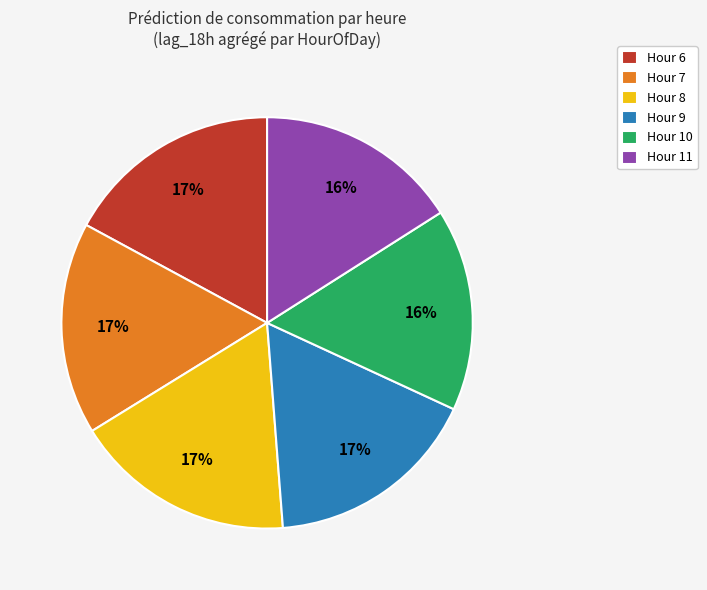

Approximately how many times larger is the value at Hour 8 compared to Hour 11?

1.1